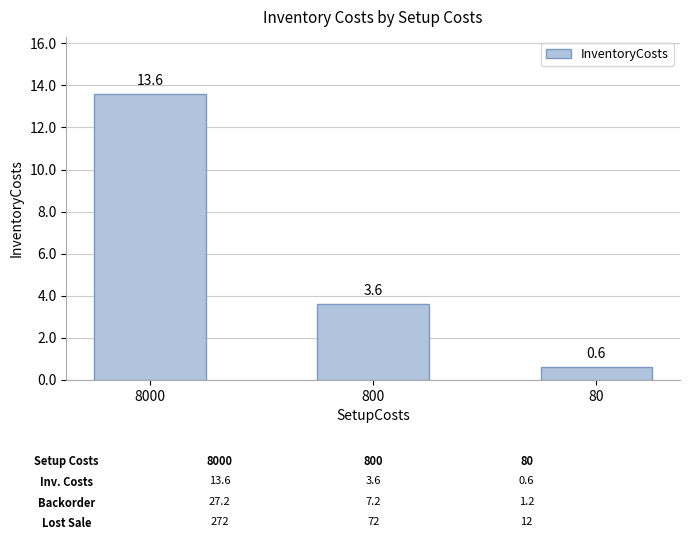

What is the sum of the values at 8000 and 800?

17.2